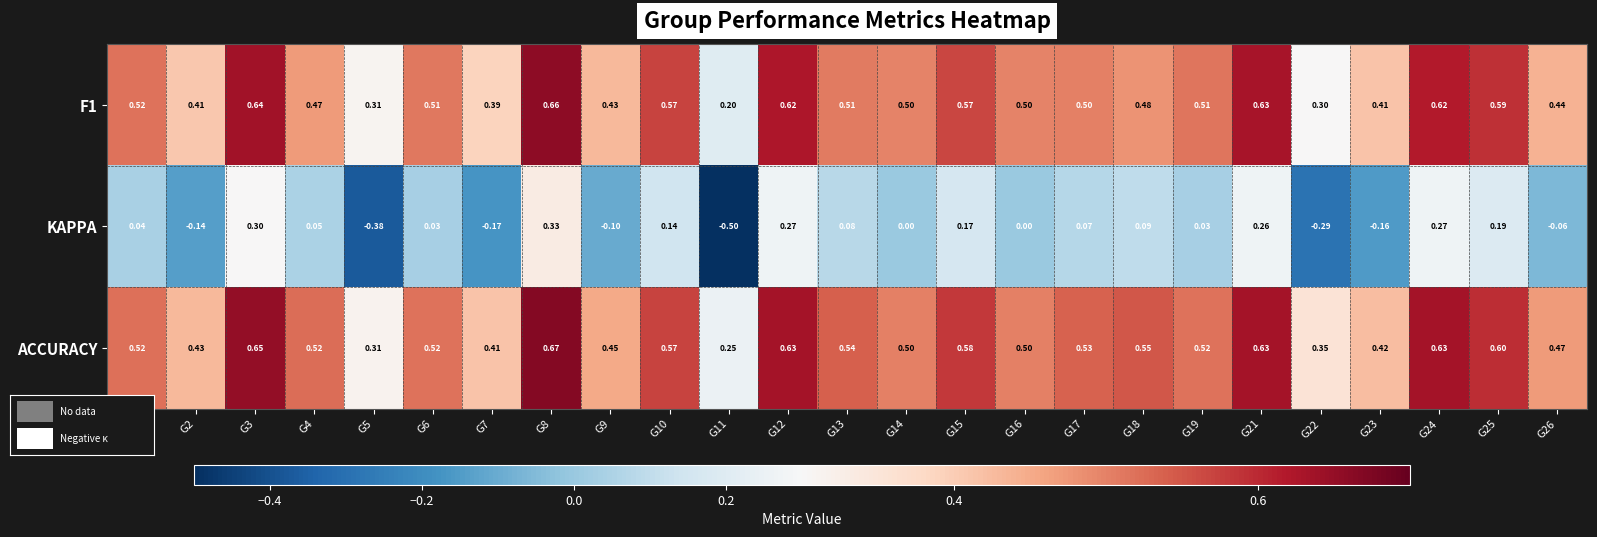

Is the value of F1 at G12 greater than the value of KAPPA at G23?

Yes